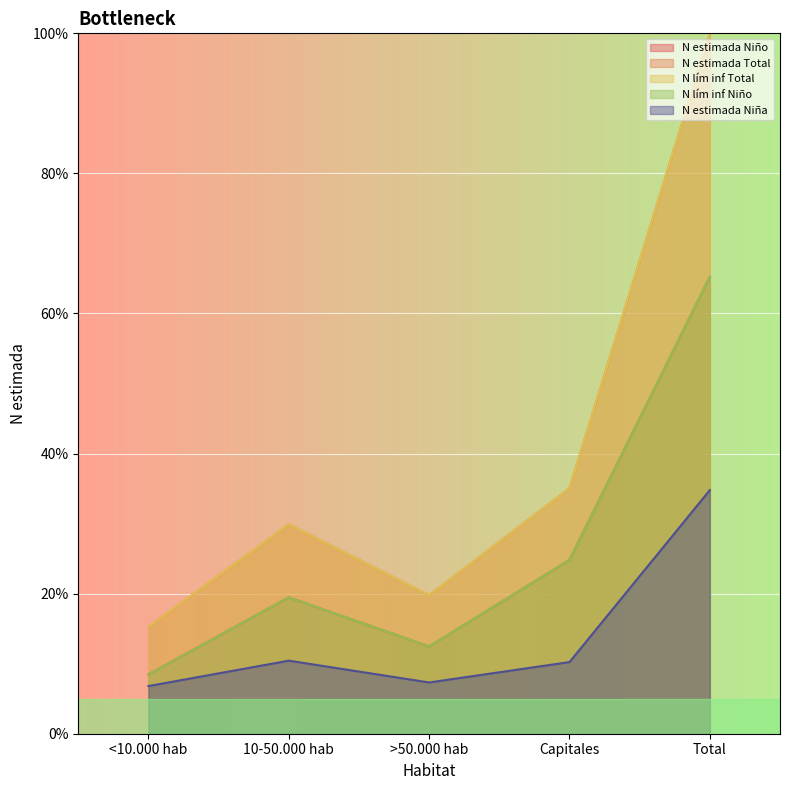

The value of N estimada Niño at Capitales is 24.8. True or false?

True